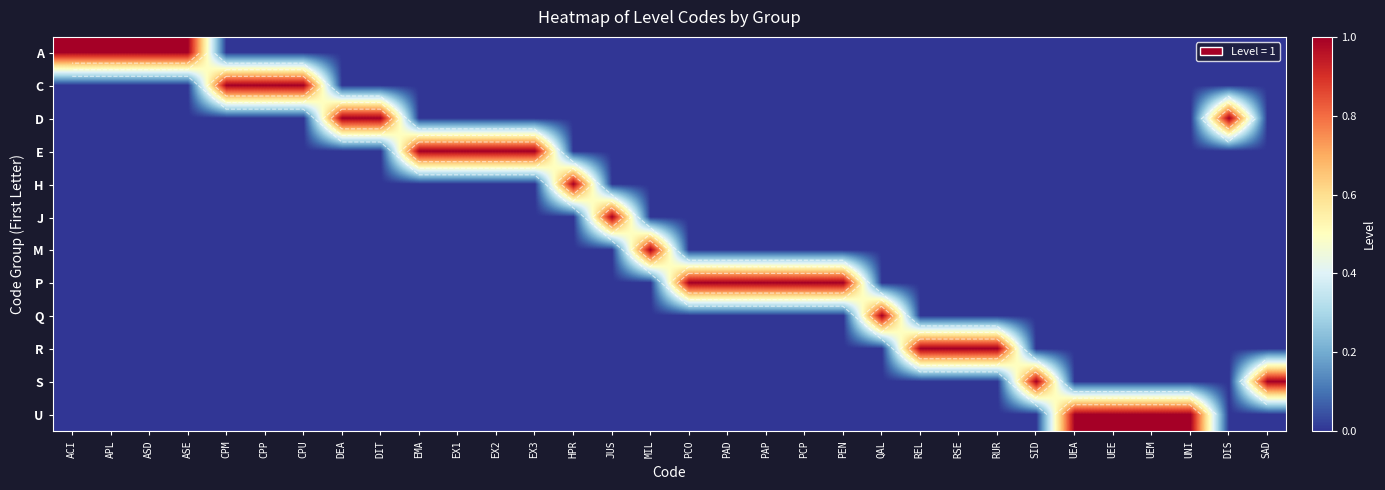

Rank the series by their maximum value, from lowest to highest.

A, C, D, E, H, J, M, P, Q, R, S, U